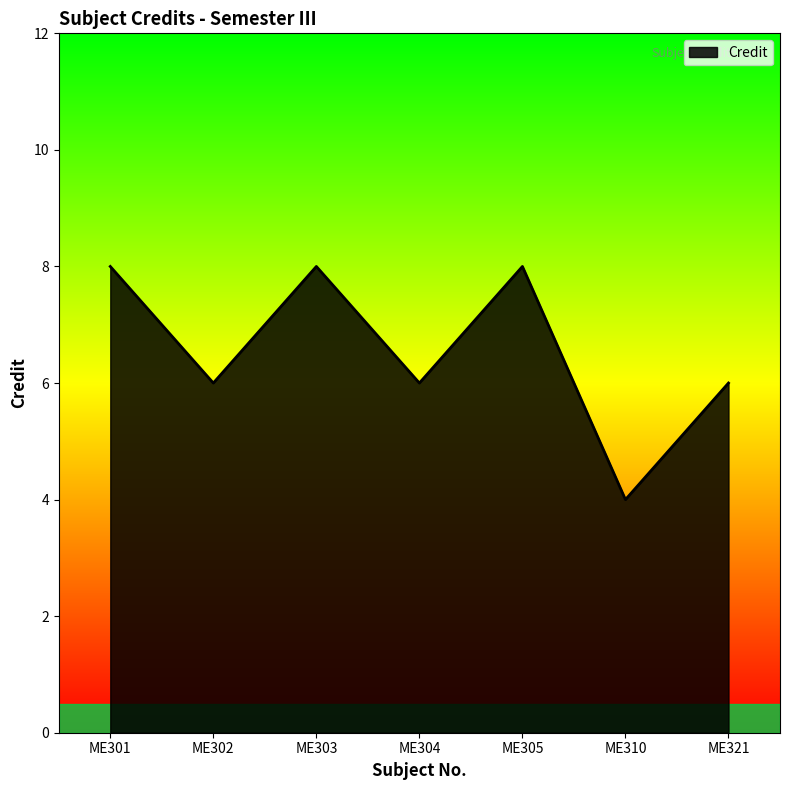

What is the sum of the values at ME302 and ME304?

12